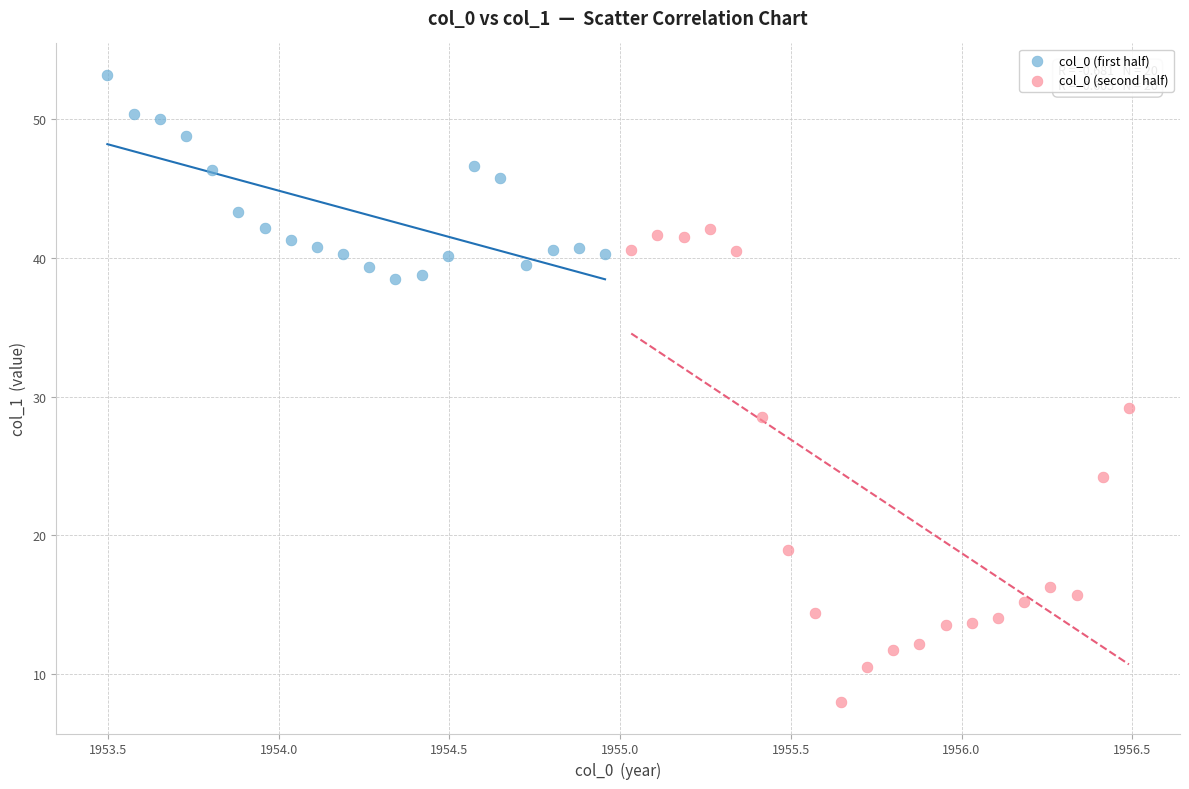

What are all the series names shown in the legend?

col_0 (first half), col_0 (second half)